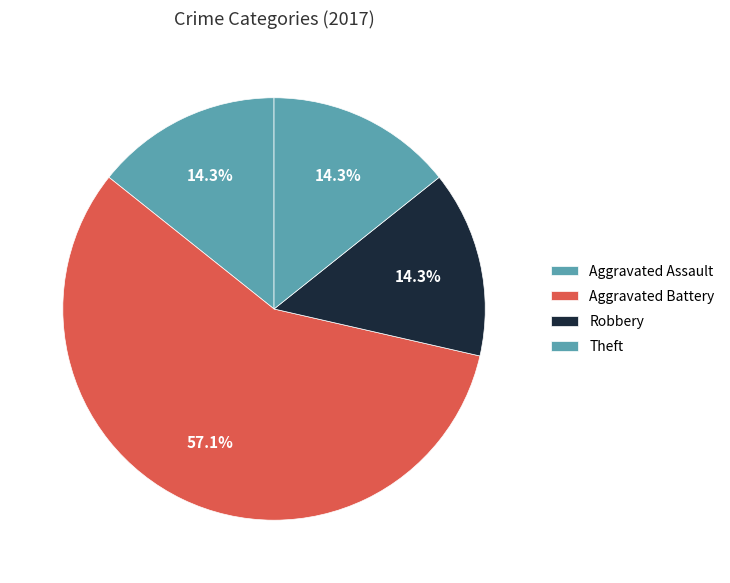

Does Aggravated Battery account for over 50% of the chart?

Yes